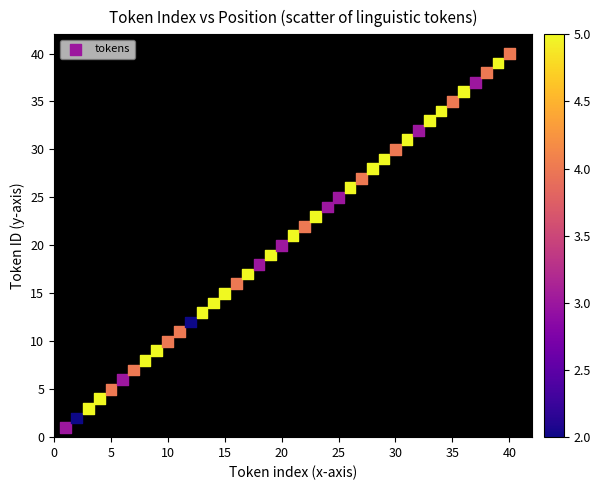

What is the range of Y values (max minus min)?

39